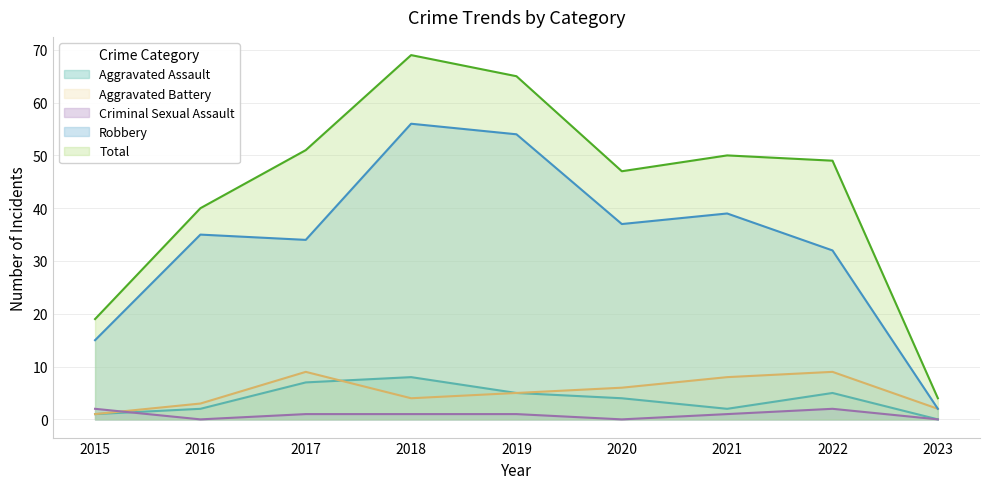

What is the sum of all Robbery values?

304